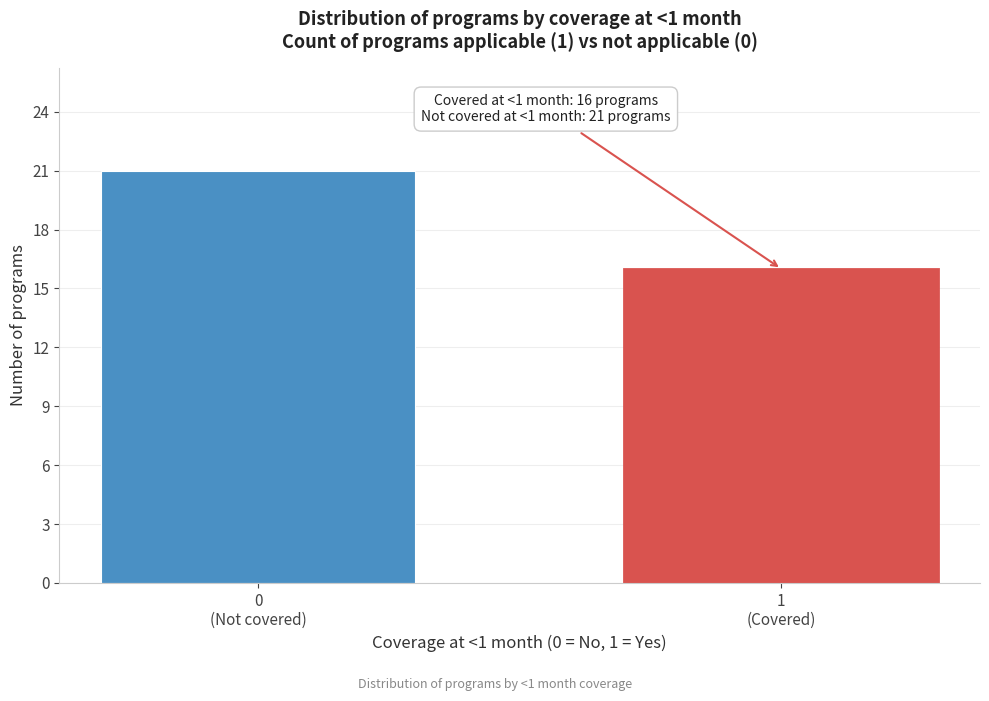

Reading left to right, transcribe all the data shown in this chart.

21	16